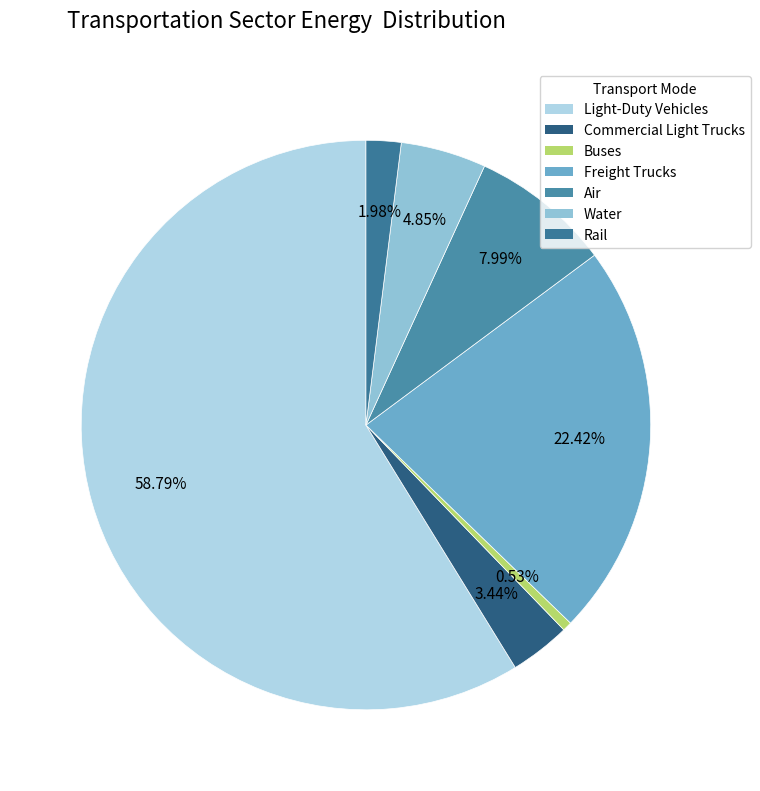

Count the number of slices in the pie.

7